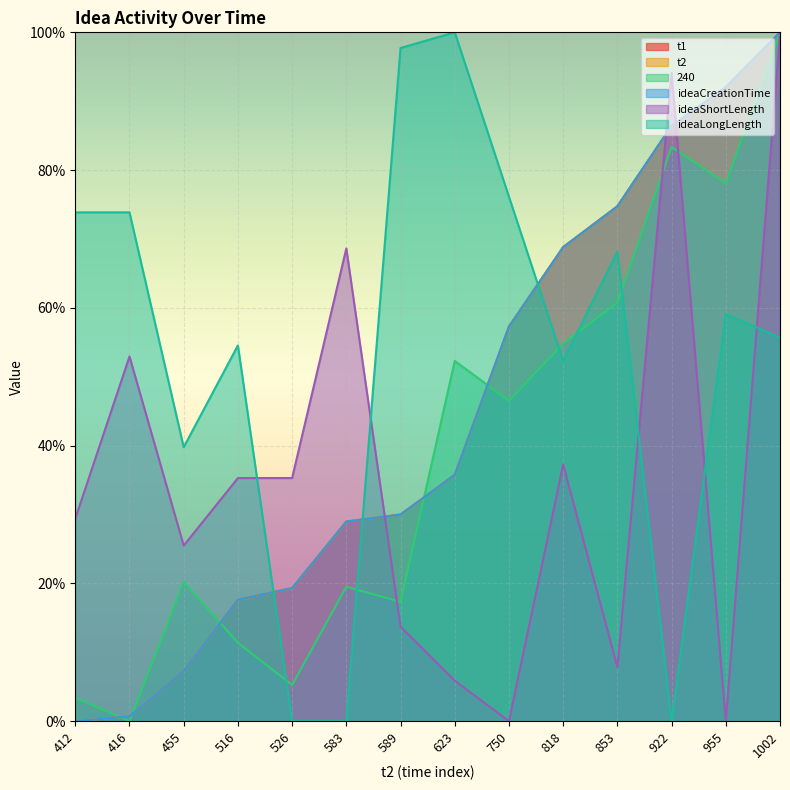

Reading left to right, extract all data points from this chart.

t1: 0.0	0.7	7.3	17.6	19.3	29.0	30.0	35.8	57.3	68.8	74.7	86.4	92.0	100.0
t2: 0.0	0.7	7.3	17.6	19.3	29.0	30.0	35.8	57.3	68.8	74.7	86.4	92.0	100.0
240: 3.4	0.0	20.2	11.4	5.3	19.5	17.3	52.3	46.5	54.8	60.8	83.4	78.1	100.0
ideaCreationTime: 0.0	0.7	7.3	17.6	19.3	29.0	30.0	35.8	57.3	68.8	74.7	86.4	92.0	100.0
ideaShortLength: 29.4	52.9	25.5	35.3	35.3	68.6	13.7	5.9	0.0	37.3	7.8	94.1	0.0	100.0
ideaLongLength: 73.9	73.9	39.8	54.5	0.0	0.0	97.7	100.0	76.1	52.3	68.2	0.0	59.1	55.7